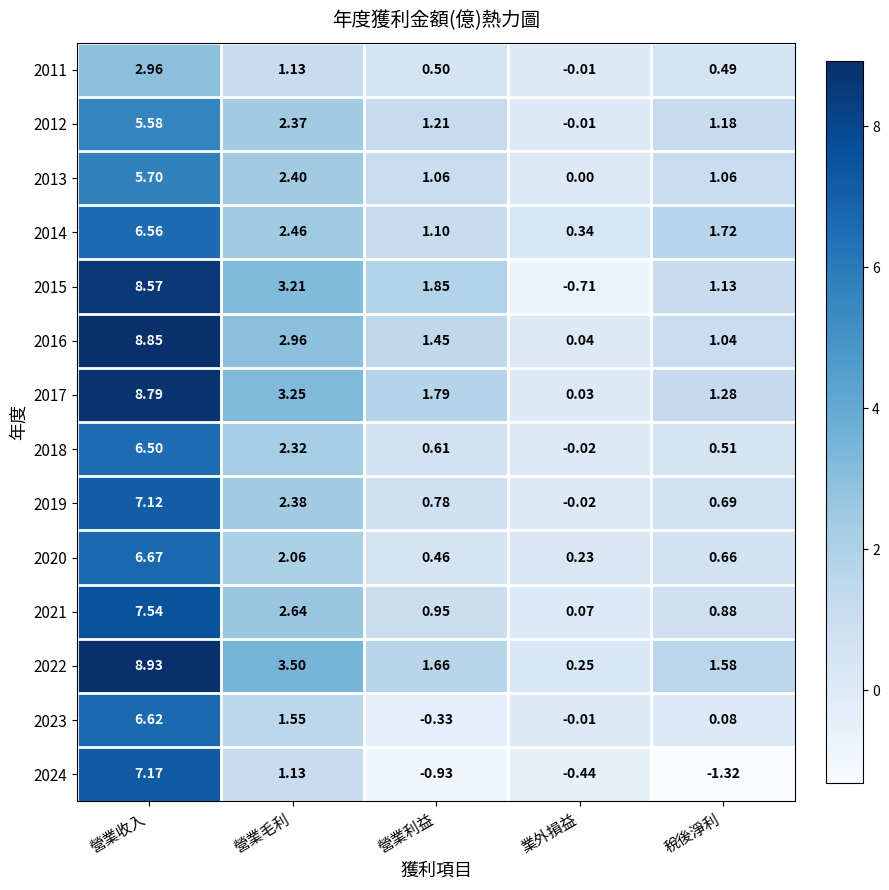

Which category has the highest value across all series?

營業收入